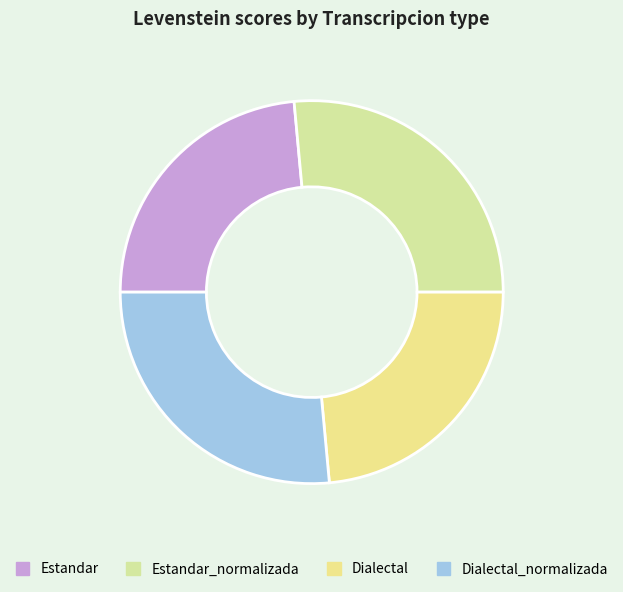

Approximately how many times larger is the value at Dialectal compared to Estandar_normalizada?

0.9